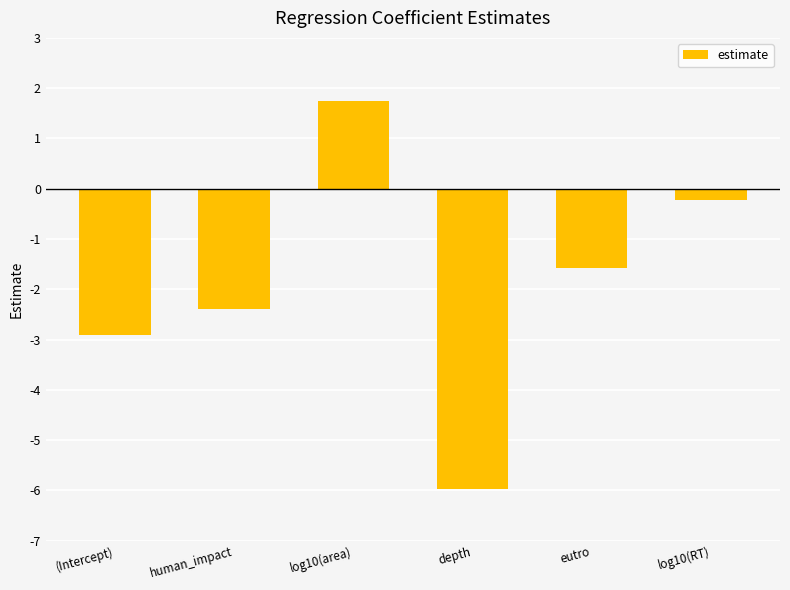

Which has a higher value, eutro or (Intercept)?

eutro